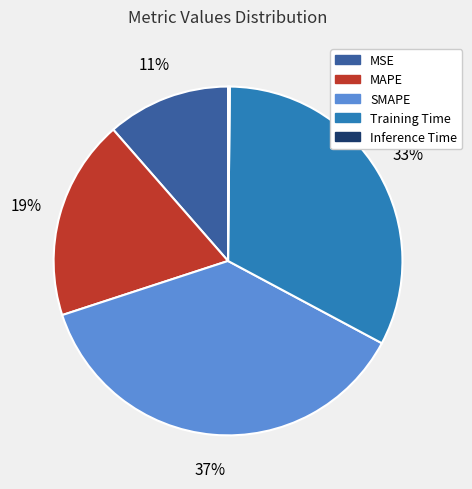

To the nearest percent, what percentage of the pie is SMAPE?

37%